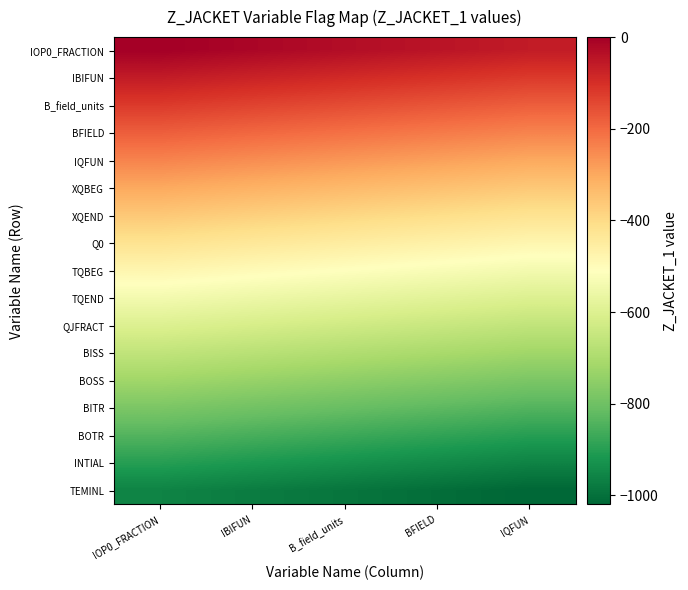

At which category is the sum across all series the highest?

IOP0_FRACTION